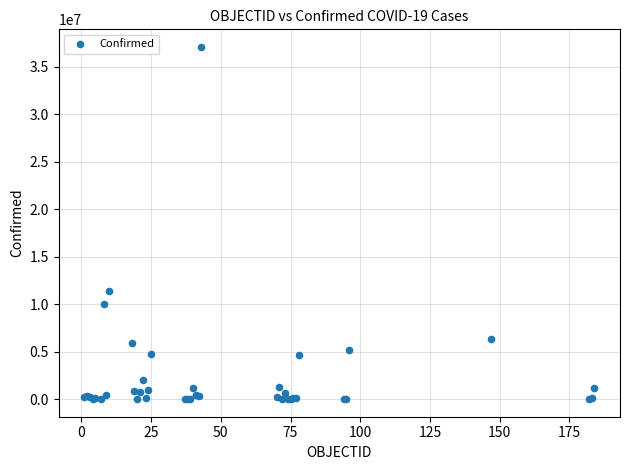

What Y value in the scatter plot is closest to 18546677?

11401996